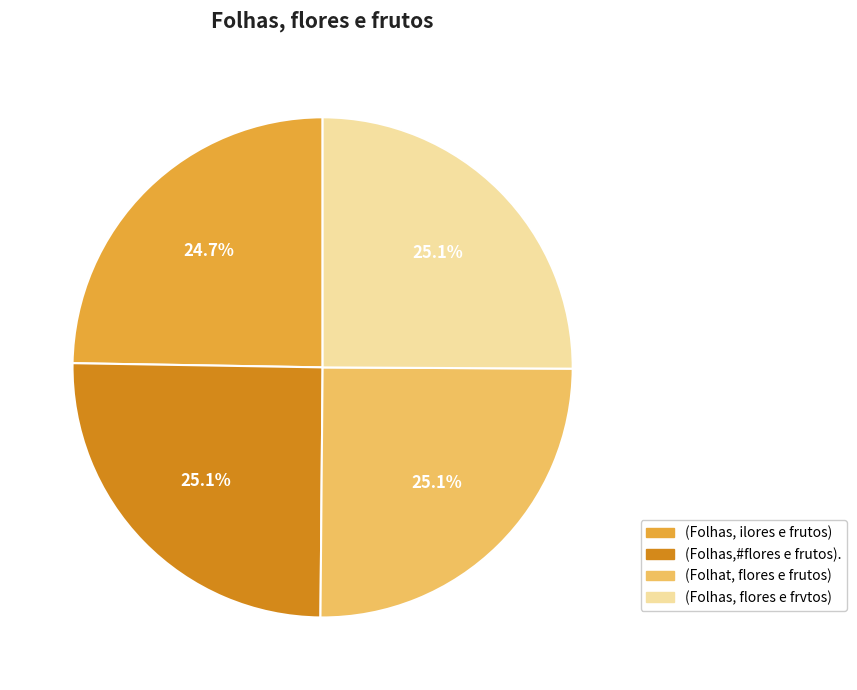

Is (Folhas, flores e frvtos) the majority of the pie?

No